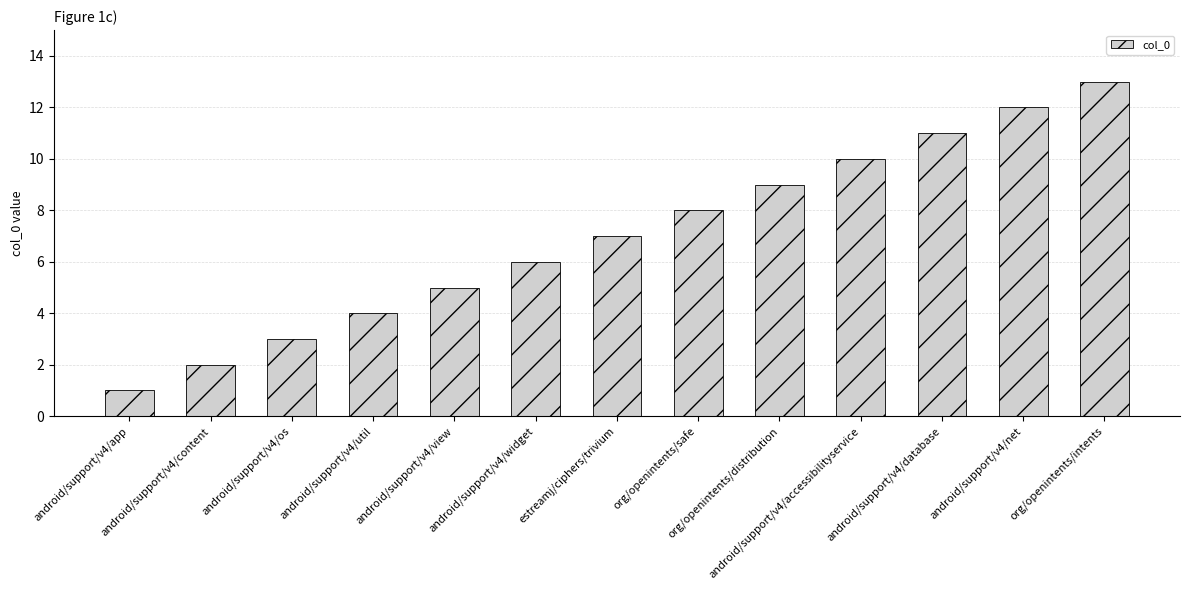

What is the difference between the values at android/support/v4/net and estreamj/ciphers/trivium?

5